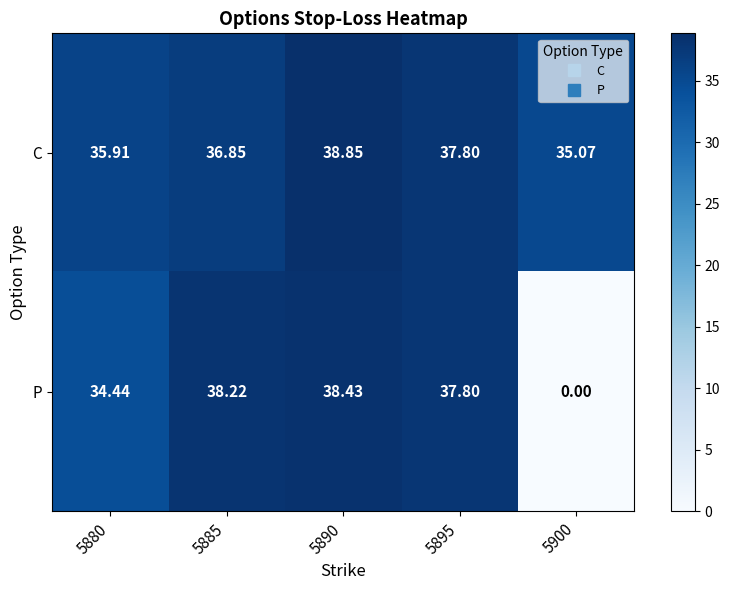

Which series has the widest spread of values?

P